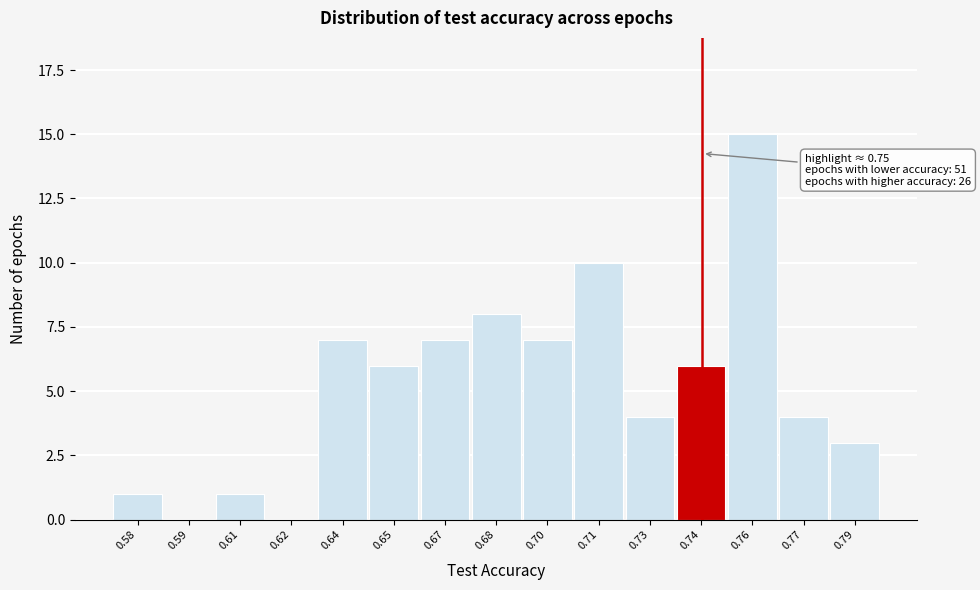

Reading left to right, what are all the values shown in this chart?

0.58=1	0.59=0	0.61=1	0.62=0	0.64=7	0.65=6	0.67=7	0.68=8	0.70=7	0.71=10	0.73=4	0.74=6	0.76=15	0.77=4	0.79=3